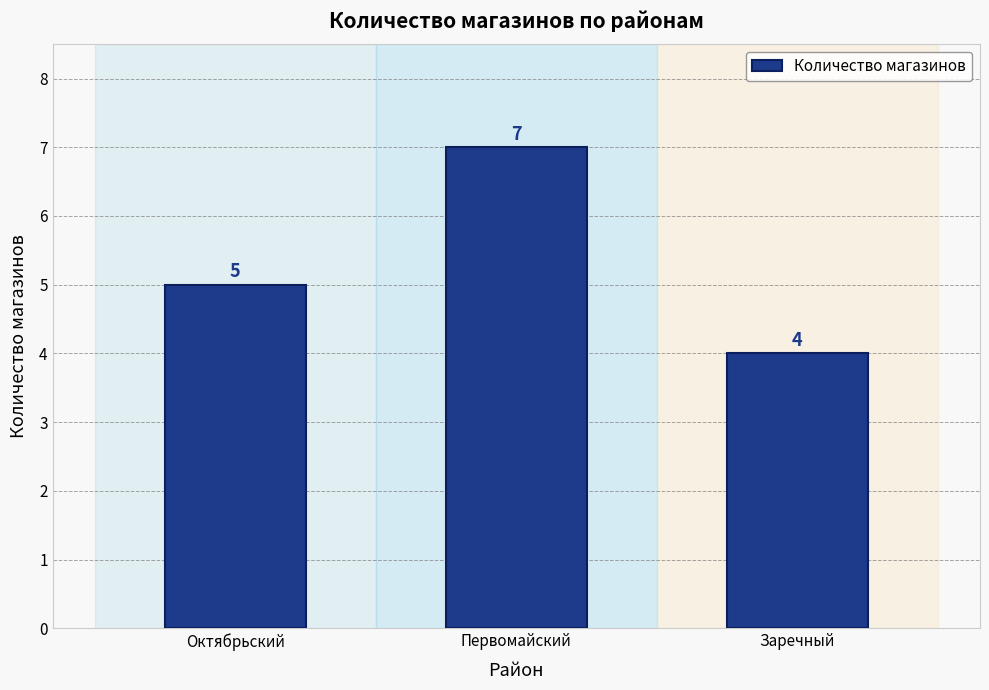

Reading left to right, list all the values displayed in this chart.

Октябрьский=5	Первомайский=7	Заречный=4